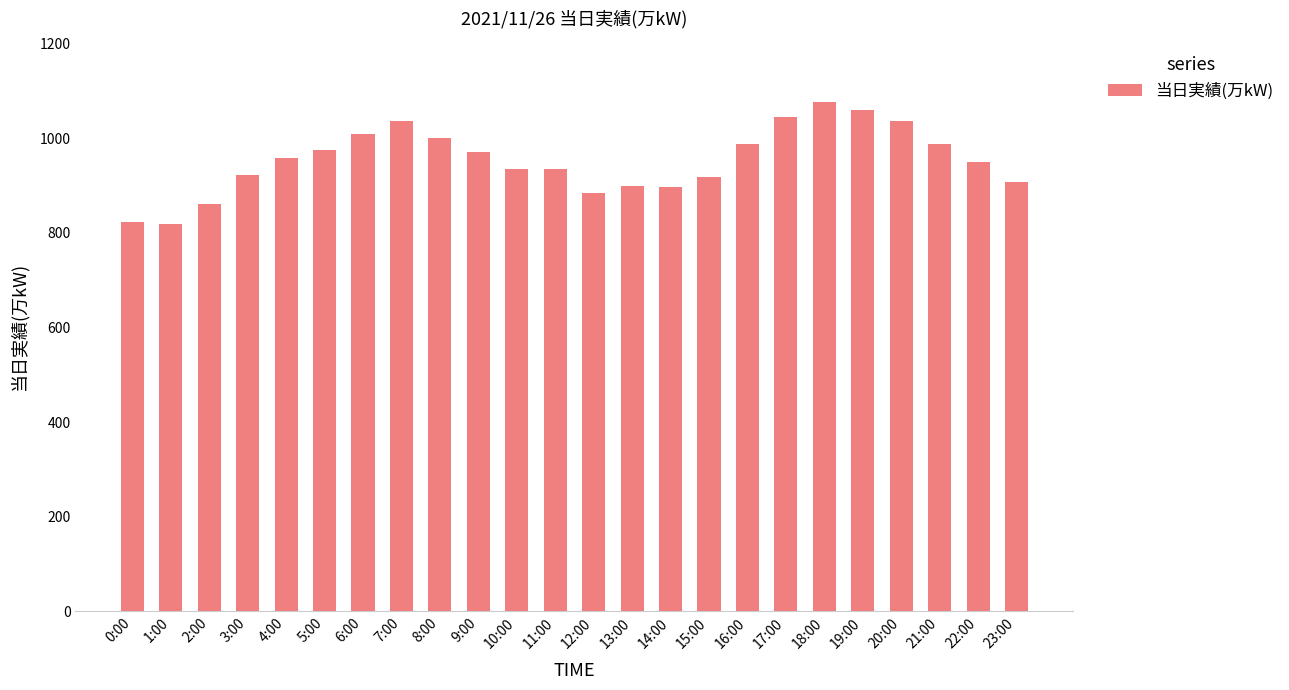

What is the average value?

954